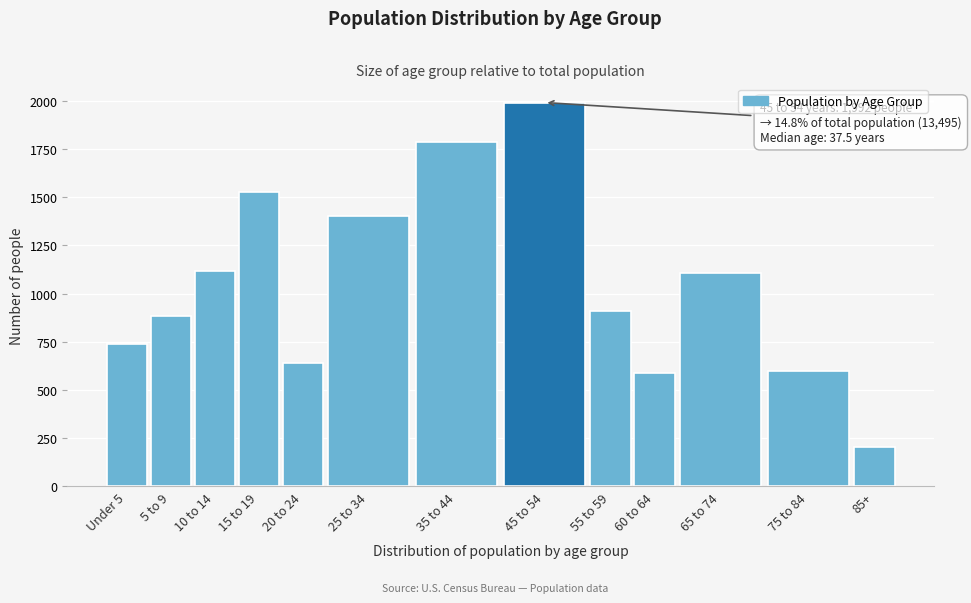

What is the maximum value shown in the chart?

1992